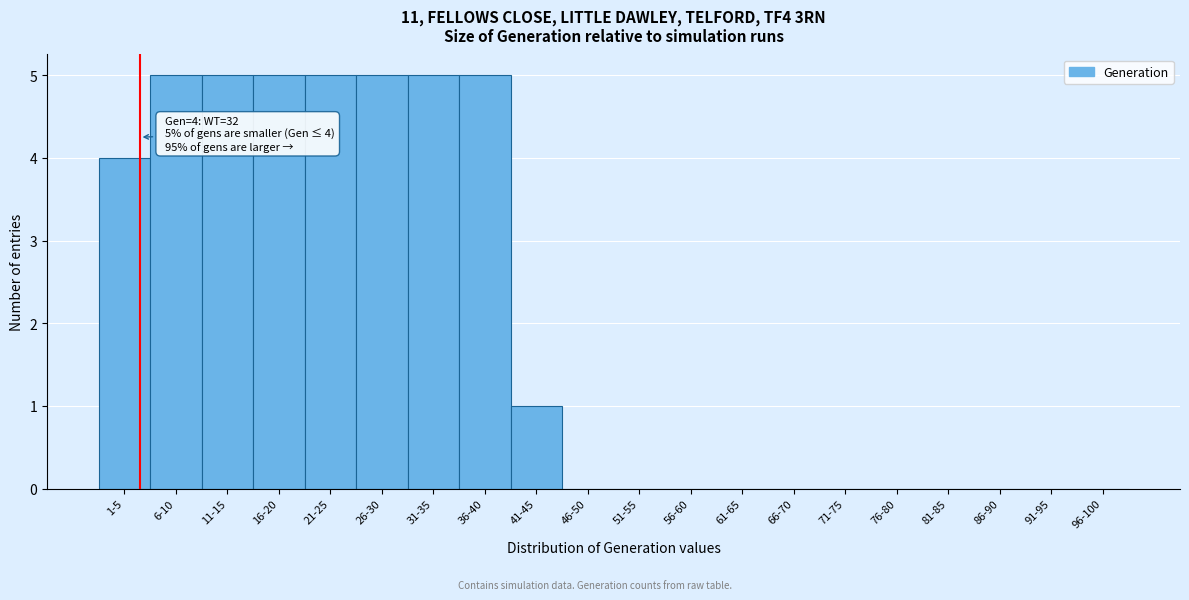

Reading right to left, transcribe all the data shown in this chart.

96-100=0	91-95=0	86-90=0	81-85=0	76-80=0	71-75=0	66-70=0	61-65=0	56-60=0	51-55=0	46-50=0	41-45=1	36-40=5	31-35=5	26-30=5	21-25=5	16-20=5	11-15=5	6-10=5	1-5=4